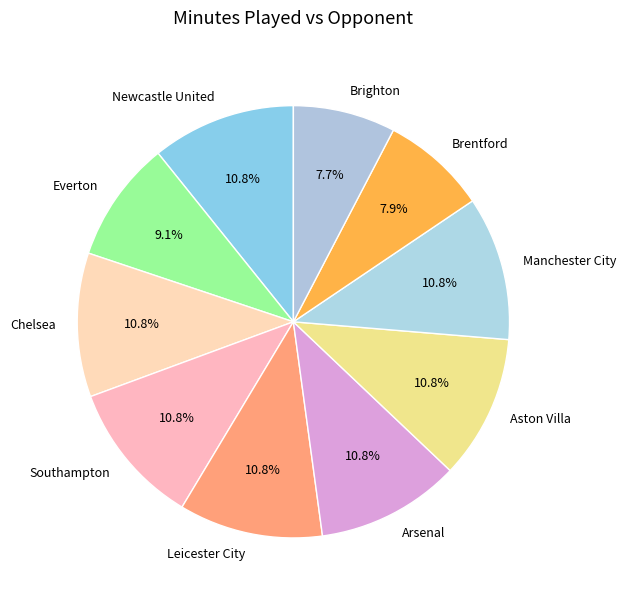

Does Everton account for over 50% of the chart?

No